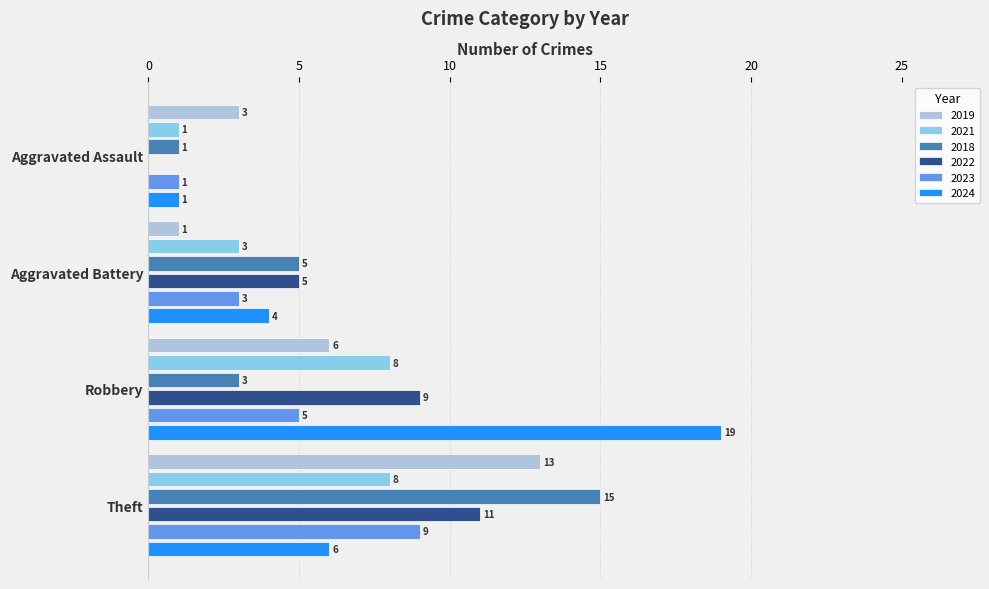

At which category does the chart reach its peak across all series?

Robbery